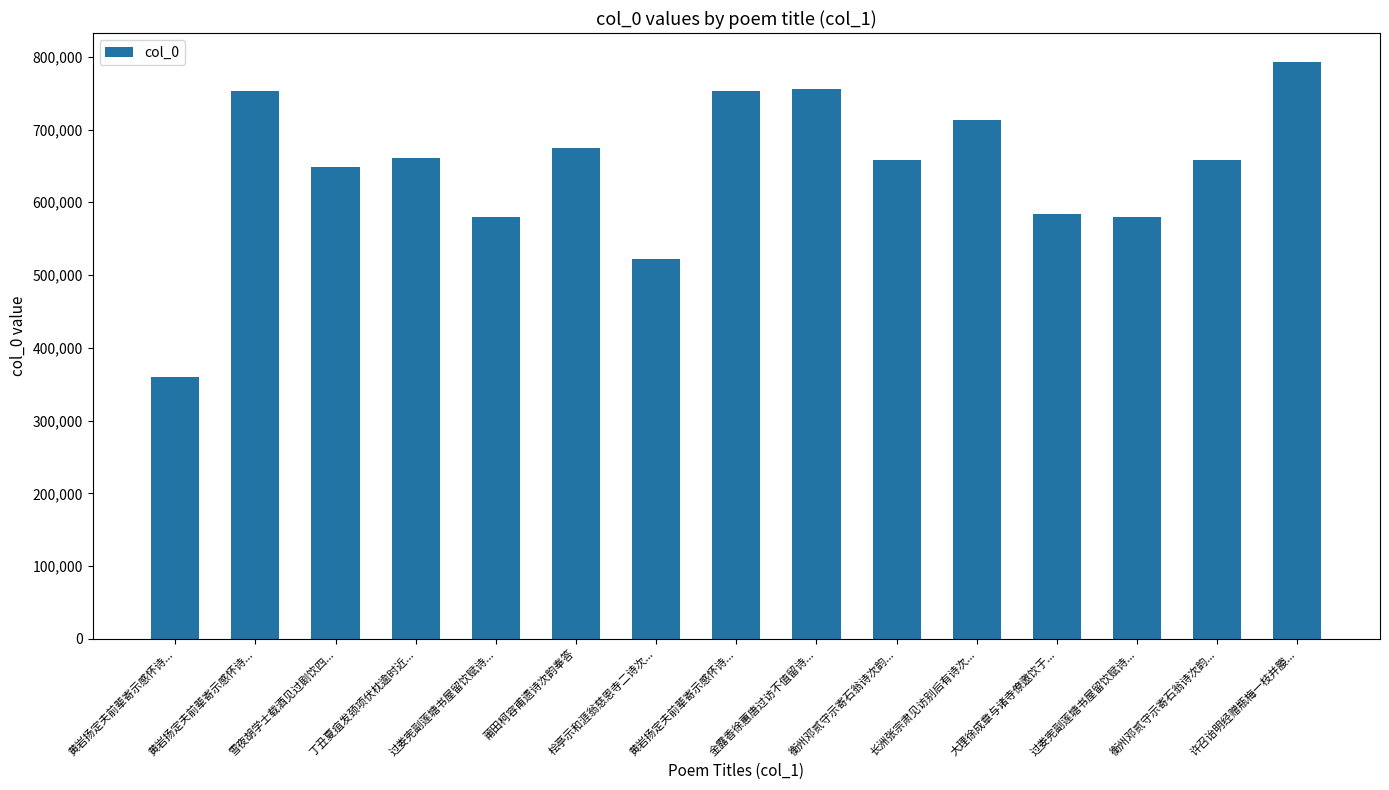

What is the label of the 14th bar from the left?

衡州邓贰守示寄石翁诗次韵...